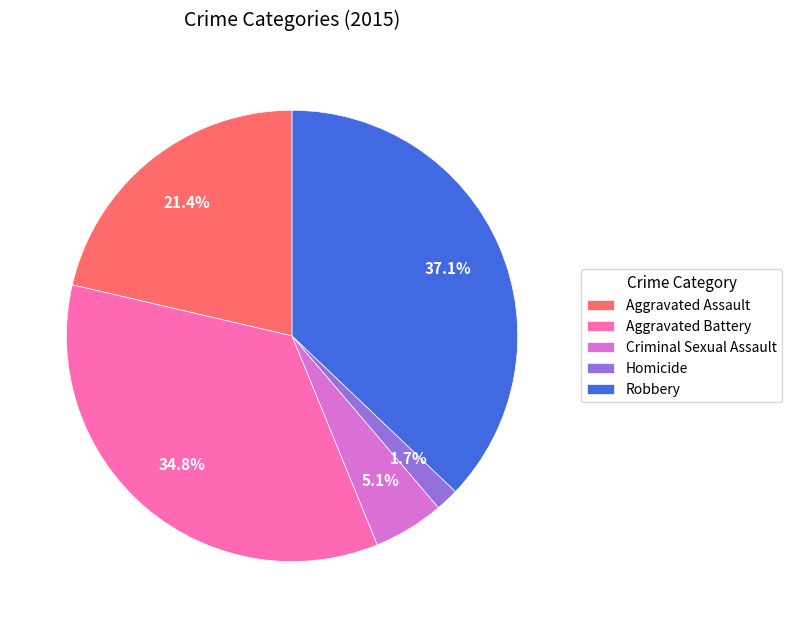

Count the number of slices in the pie.

5